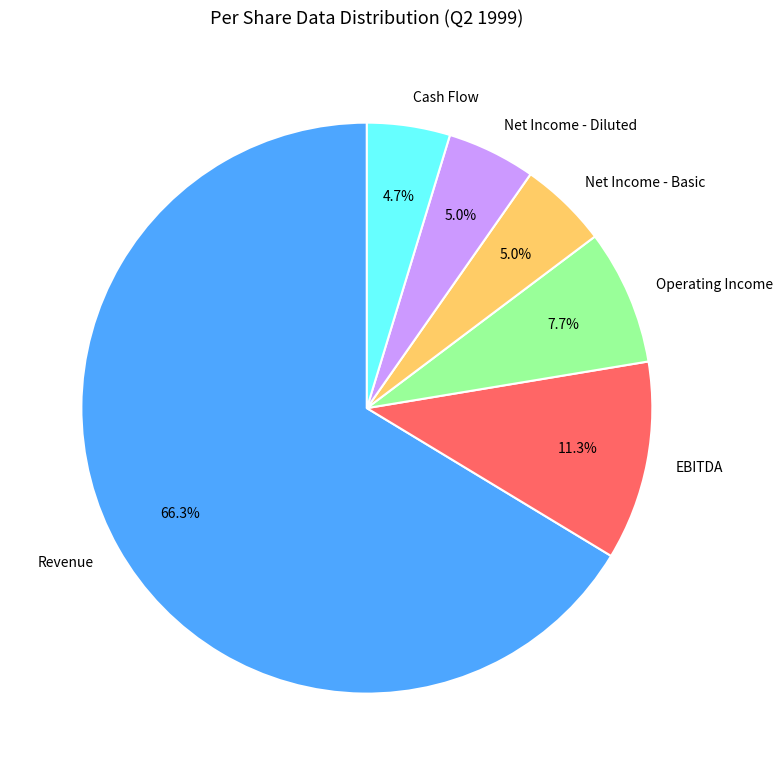

Is Cash Flow the majority of the pie?

No